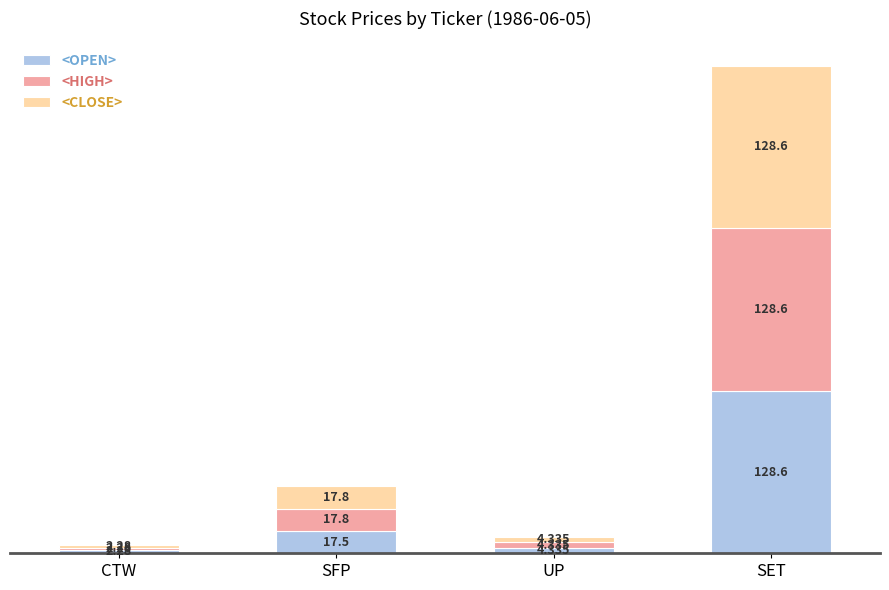

Where is <OPEN> nearest to the value 65?

SFP